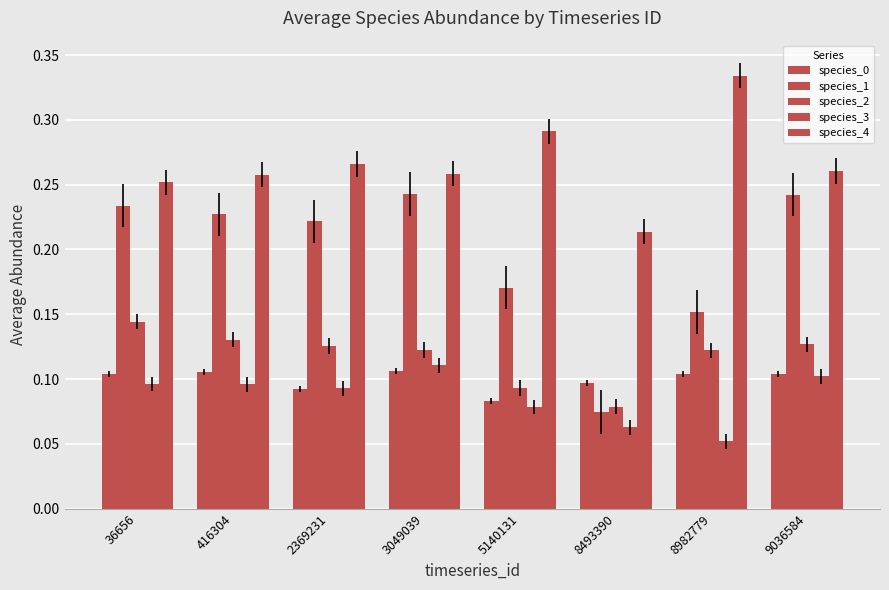

What is the difference between the maximum and minimum values in the species_3 series?

0.1